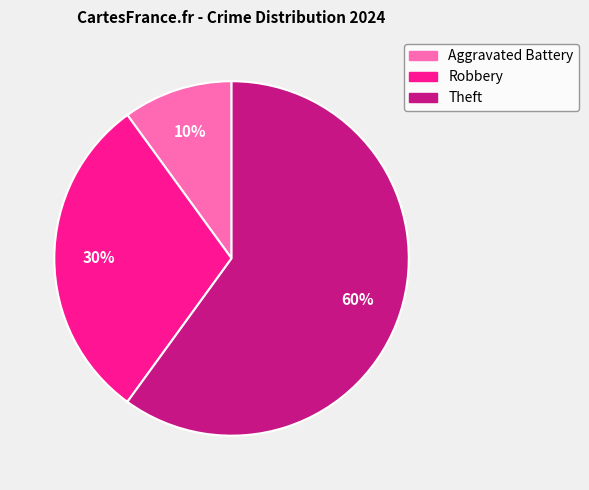

Between Aggravated Battery and Theft, which is larger?

Theft